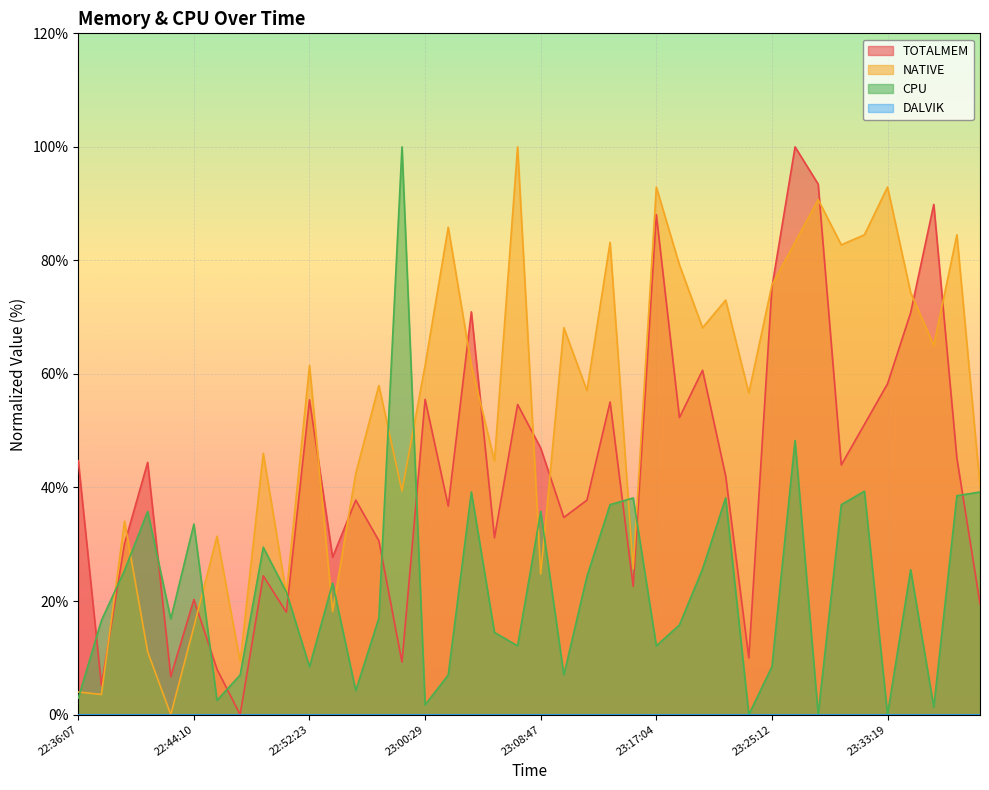

The TOTALMEM series shows 55.1 at 23:13:47. True or false?

True